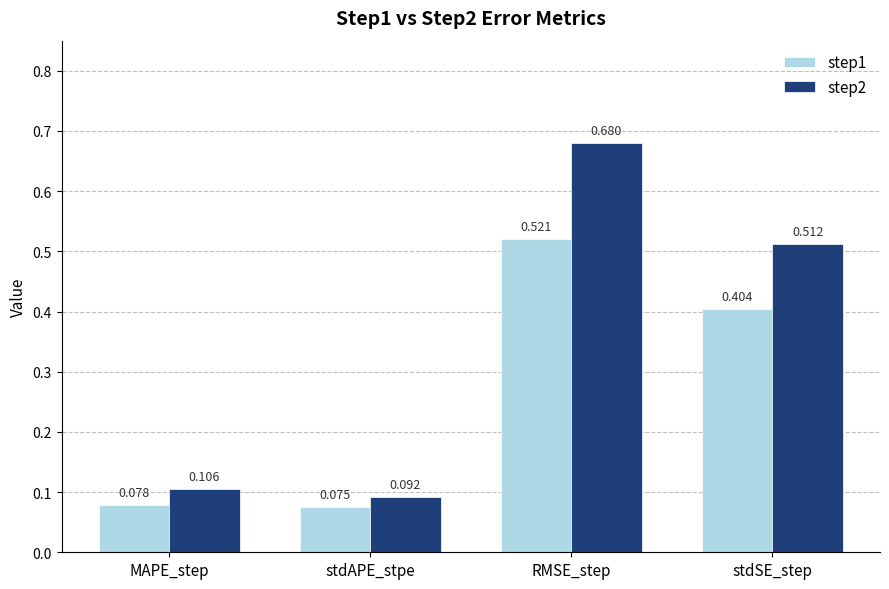

What position from the left is stdSE_step?

4